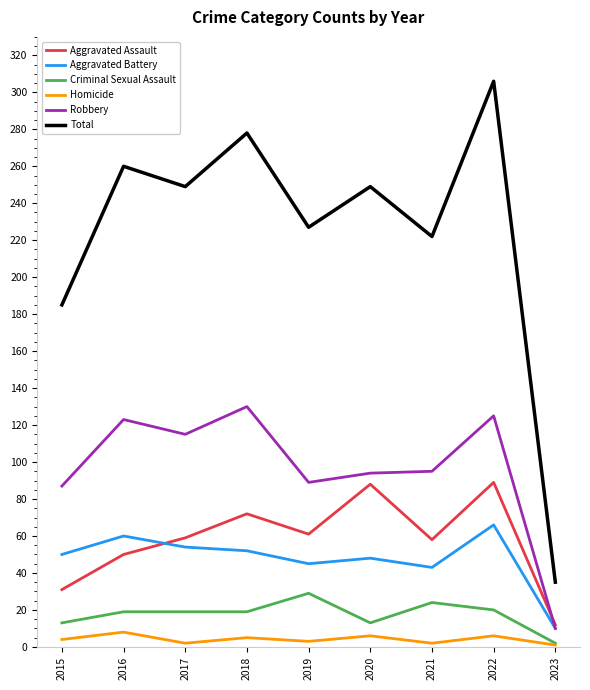

What is the spread (max minus min) of values at 2023?

34